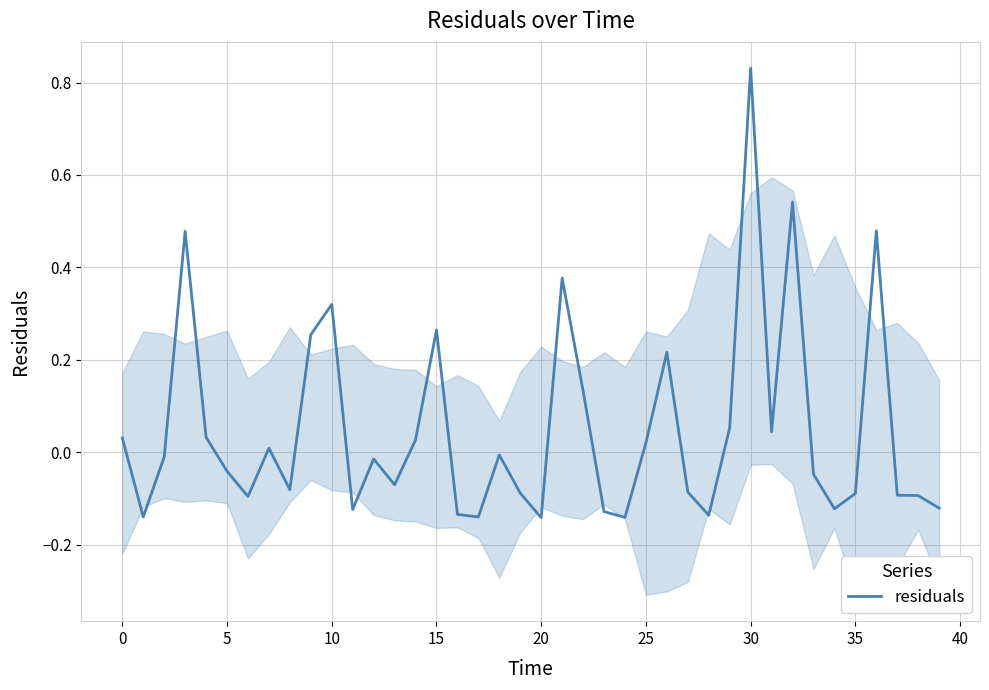

How many points are lower than both their immediate neighbors (excluding endpoints)?

11